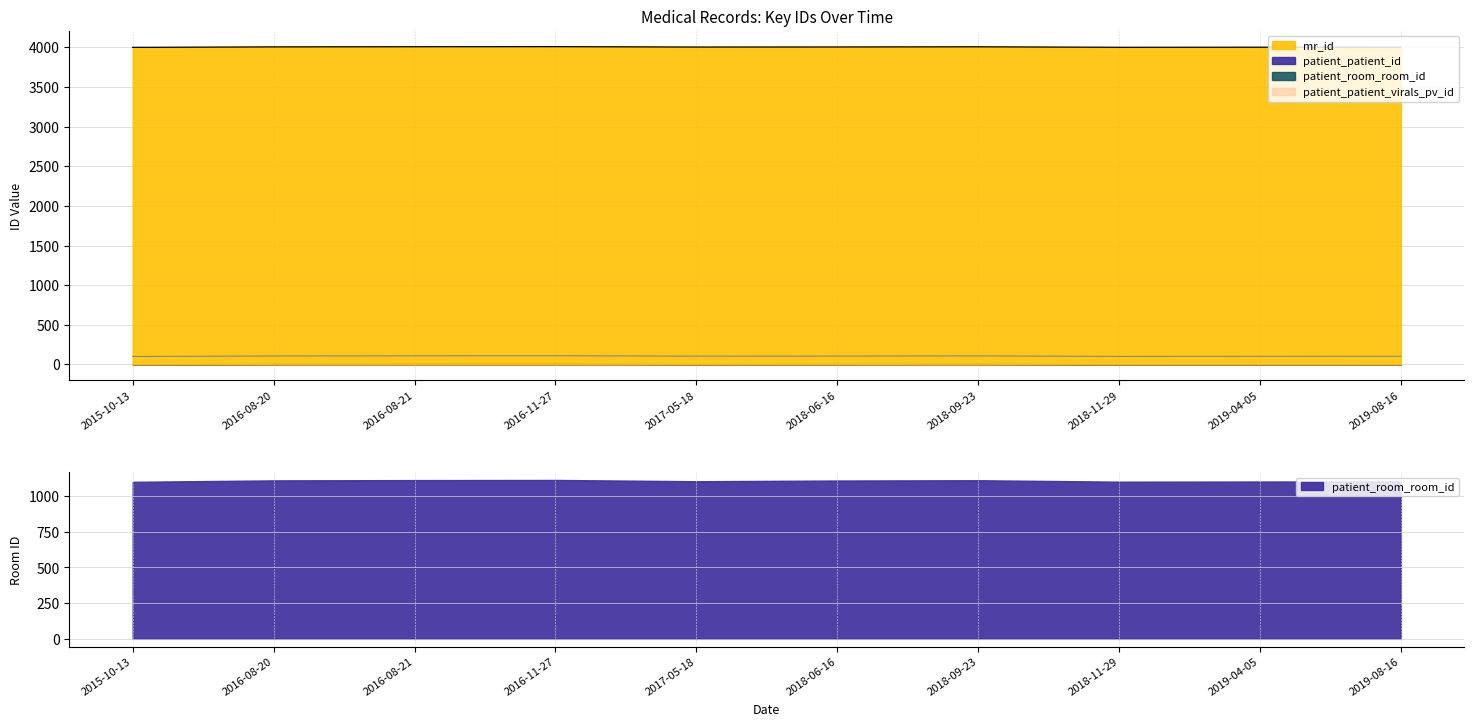

The value of mr_id at 2016-08-21 is 1609. True or false?

False